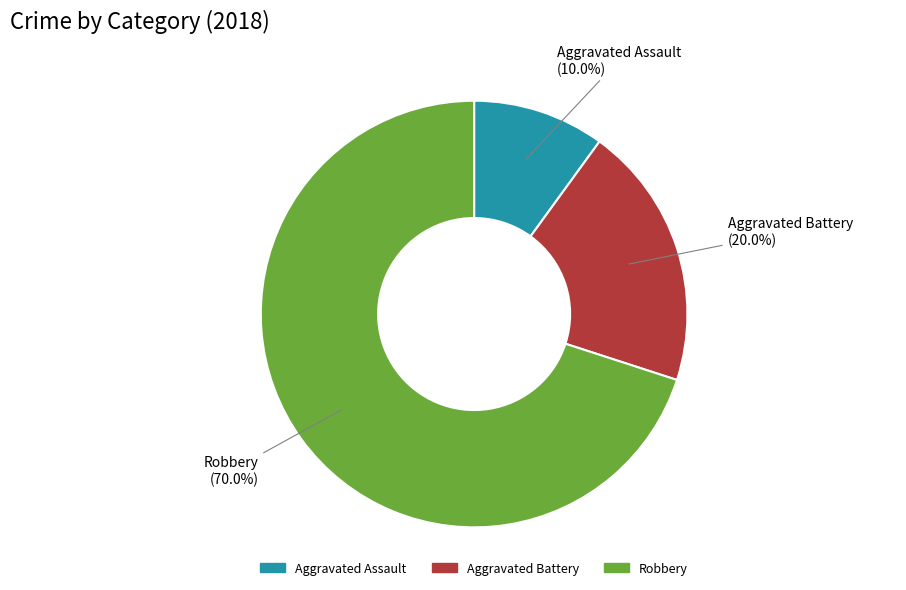

How many segments does this pie chart have?

3